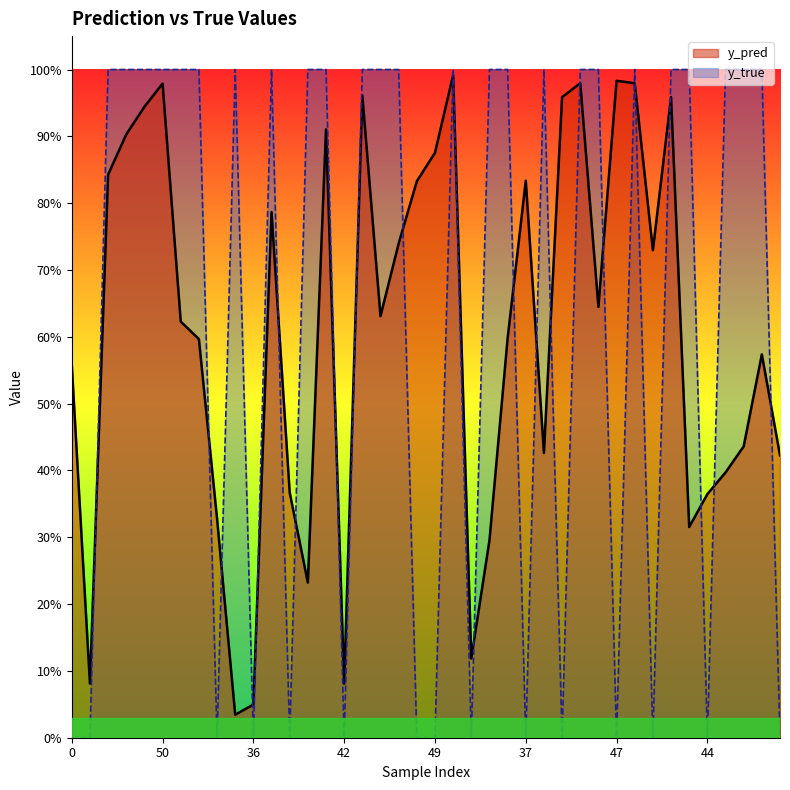

List the series in order of their overall mean, highest first.

y_true, y_pred